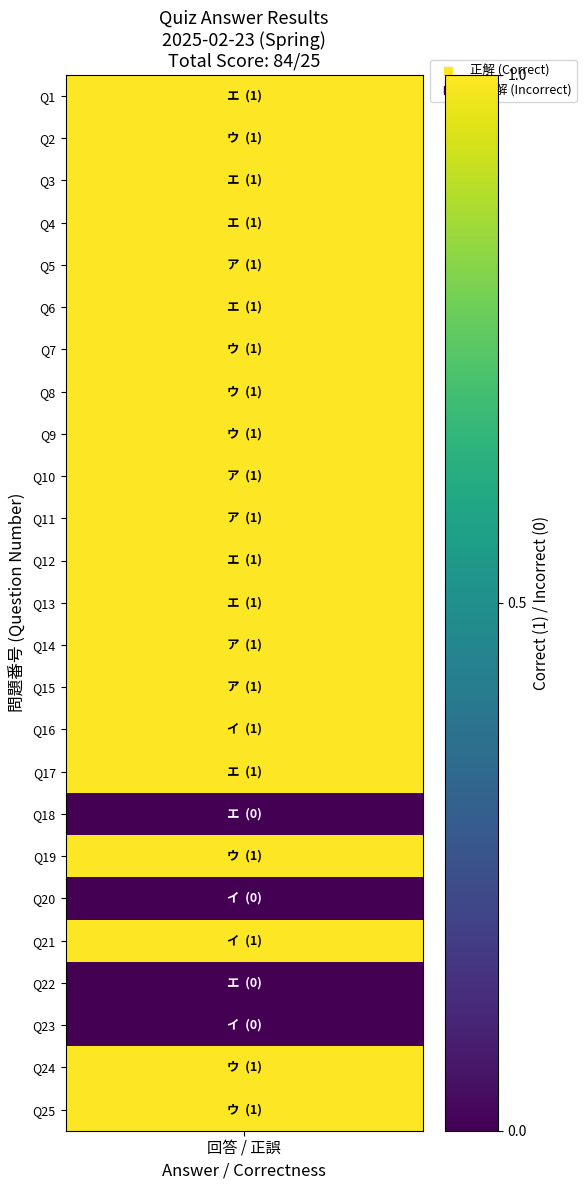

What is the difference between the maximum and second lowest values?

1